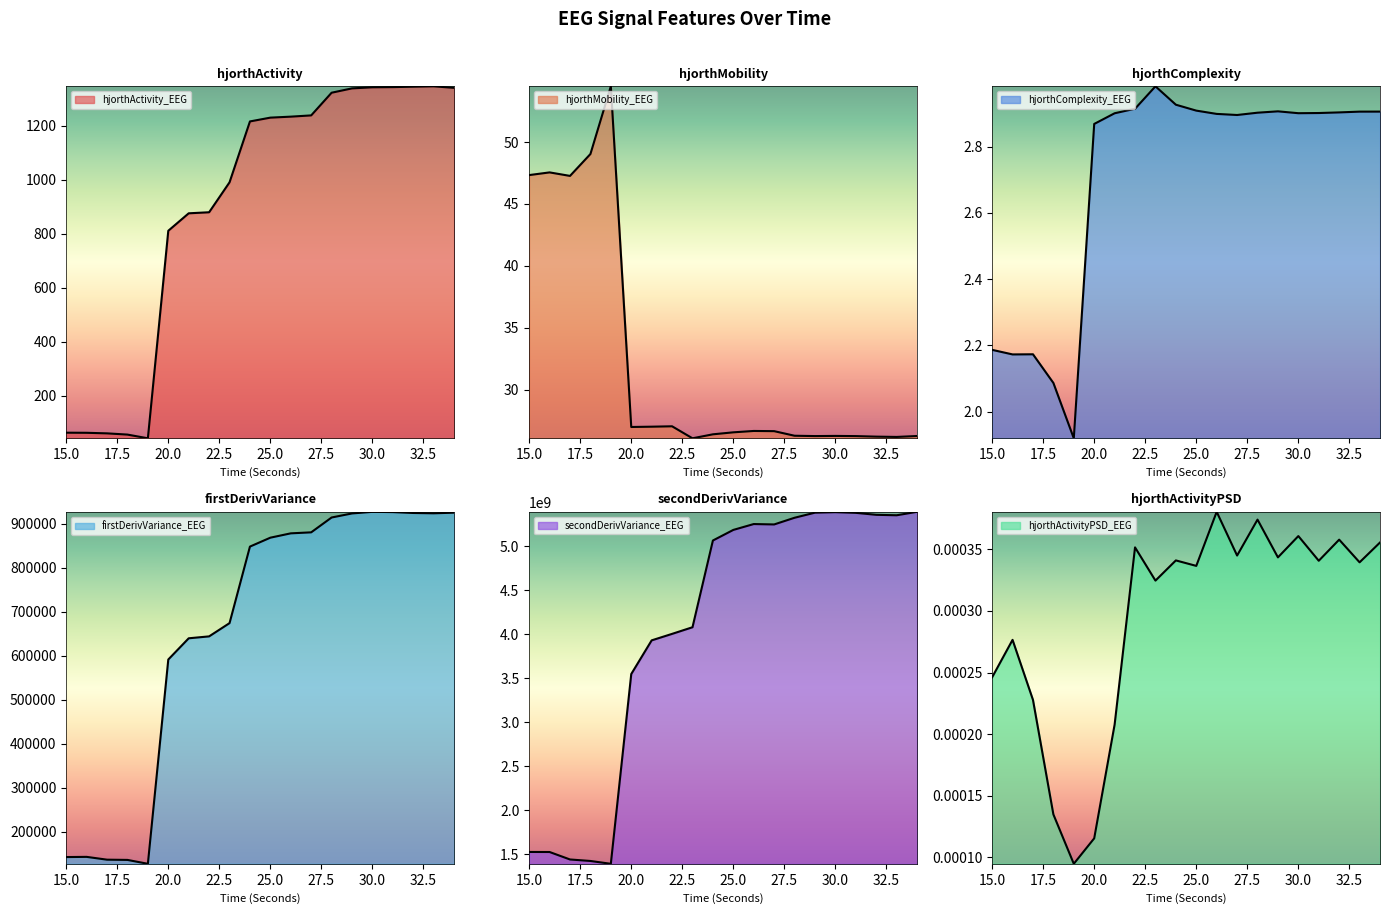

The secondDerivVariance_EEG series shows 3929617338.5 at 21. True or false?

True